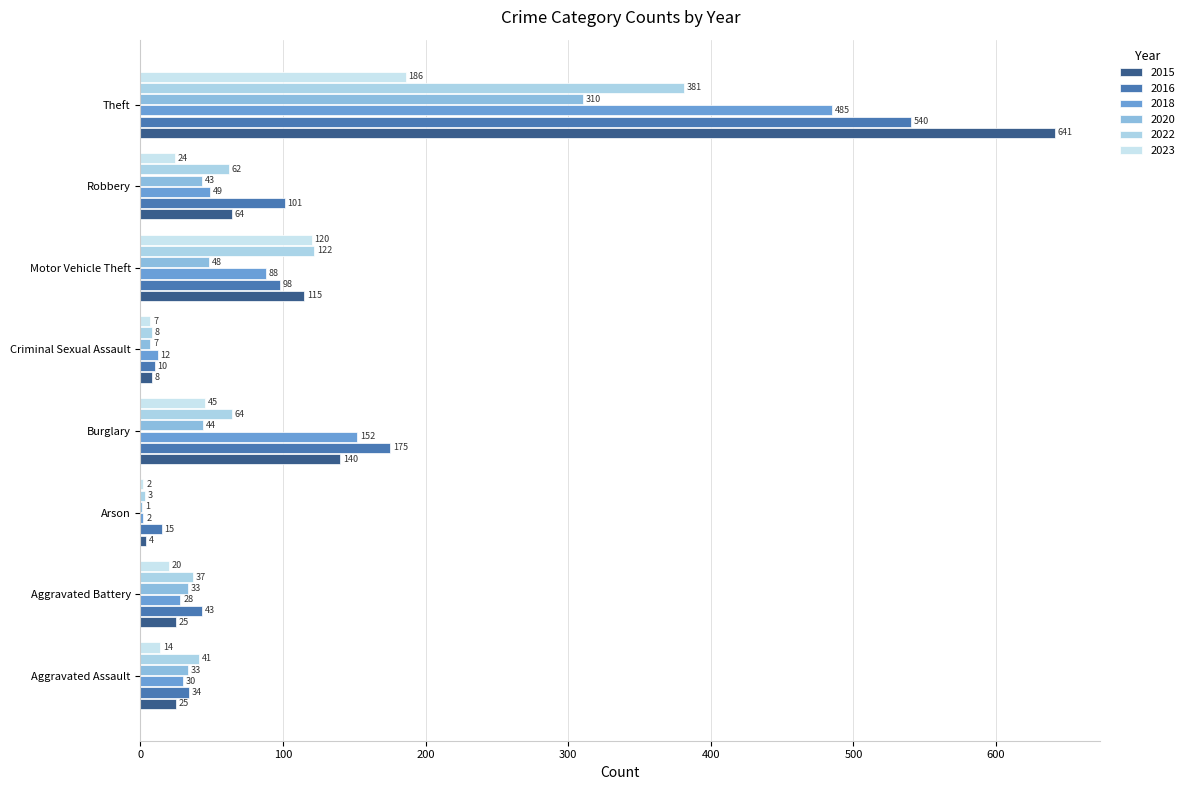

What is the spread (max minus min) of values at Criminal Sexual Assault?

5